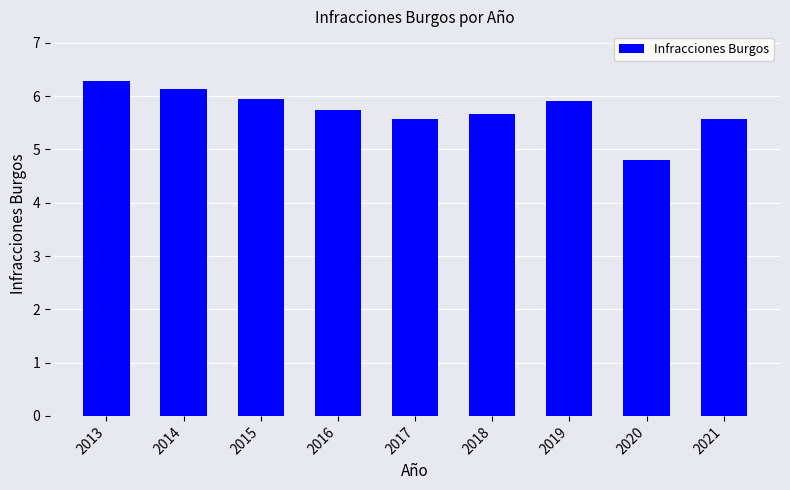

Reading left to right, extract all data points from this chart.

2013=6.3	2014=6.1	2015=5.9	2016=5.7	2017=5.6	2018=5.7	2019=5.9	2020=4.8	2021=5.6